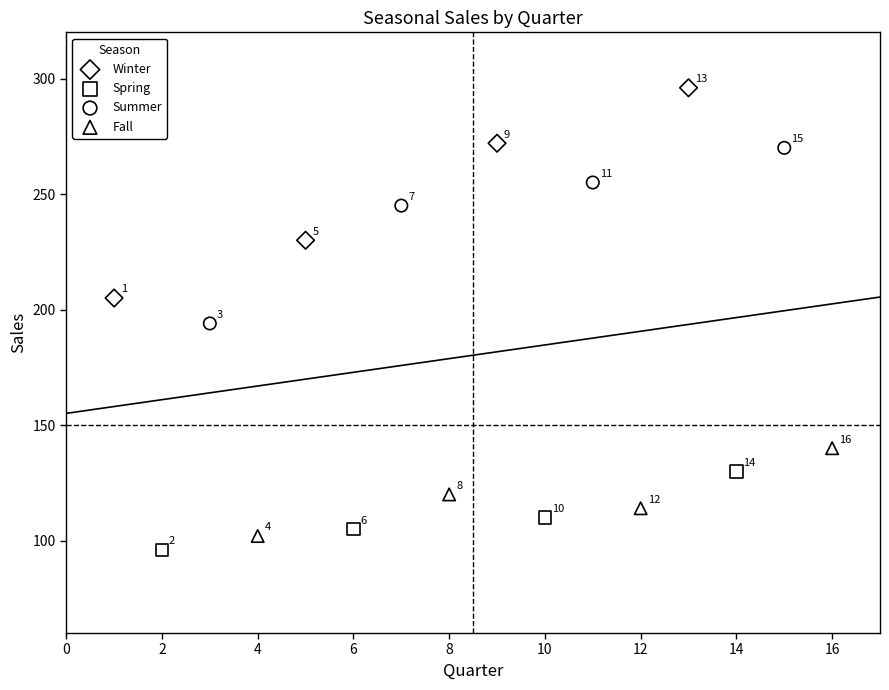

Which series has the widest spread of Y values?

Winter